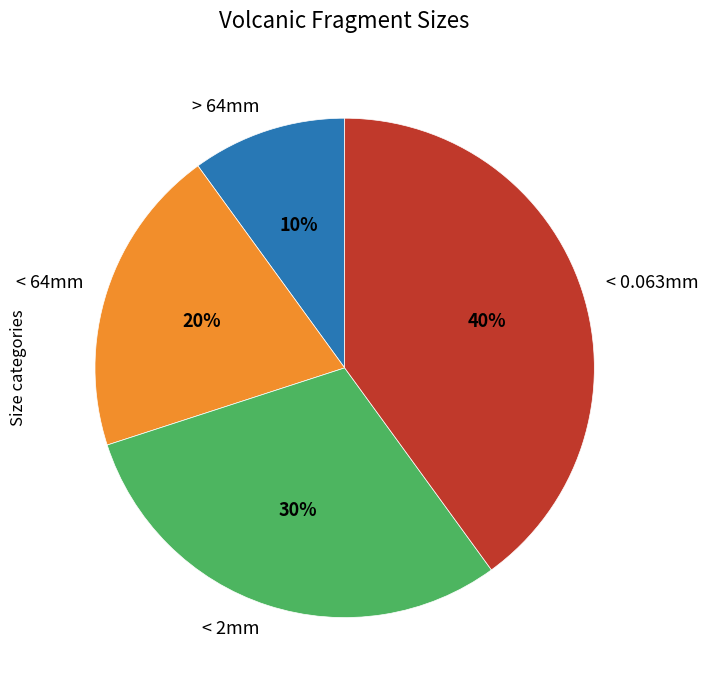

Is it true that < 0.063mm is 47% of the pie?

False